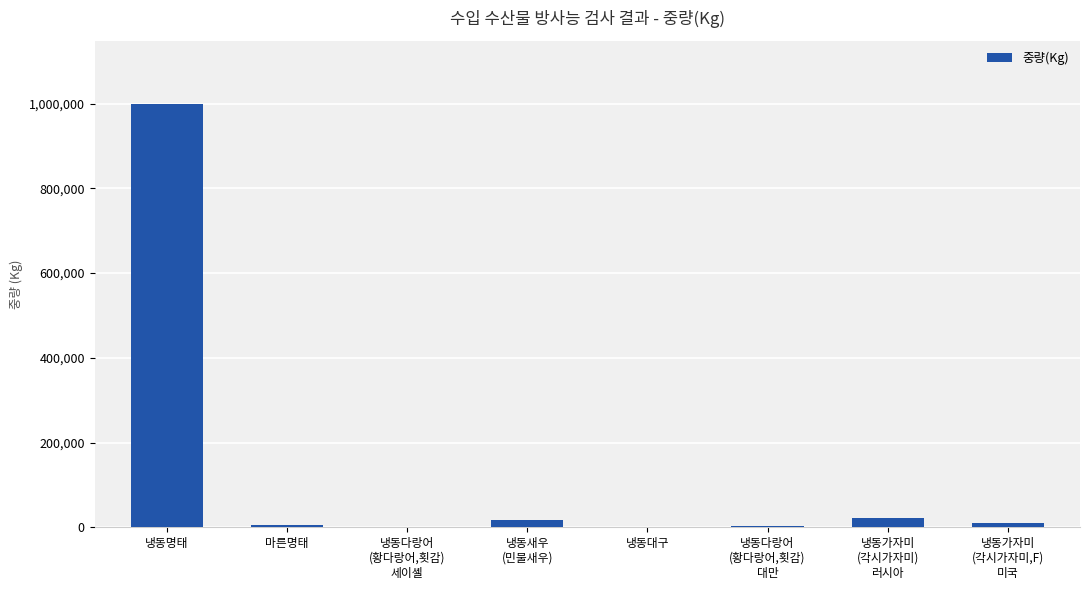

What is the sum of all values?

1055630